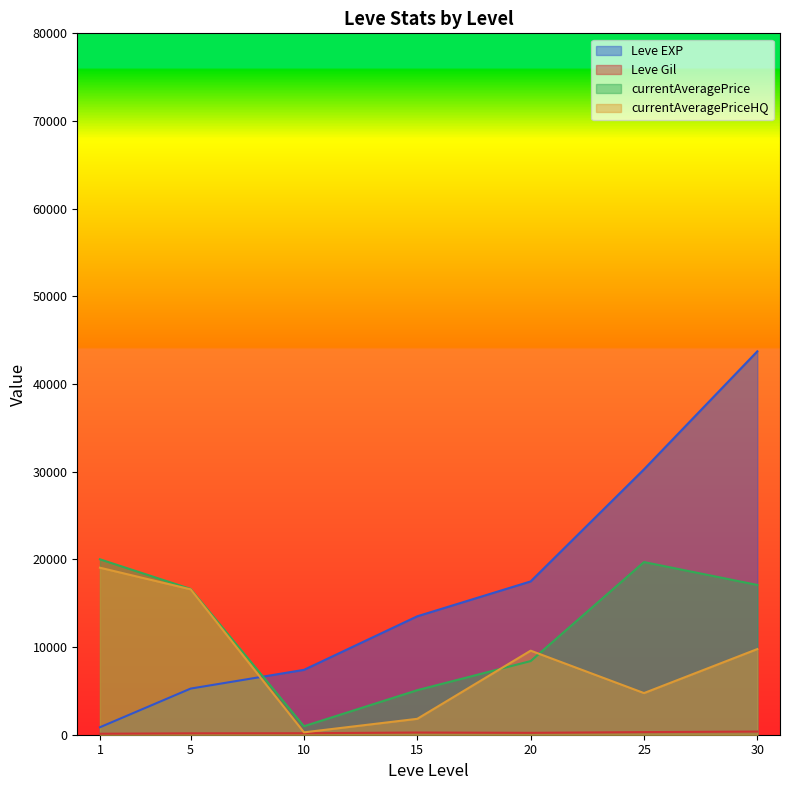

What is the difference between the Leve EXP values at 10 and 1?

6546.7